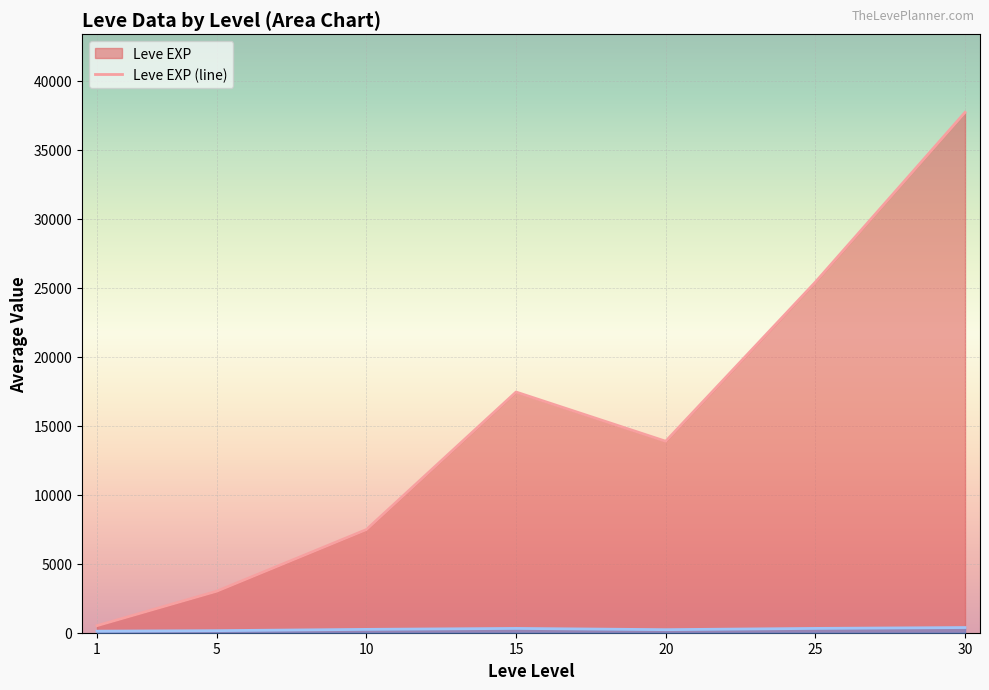

At which category is the sum across all series the highest?

30